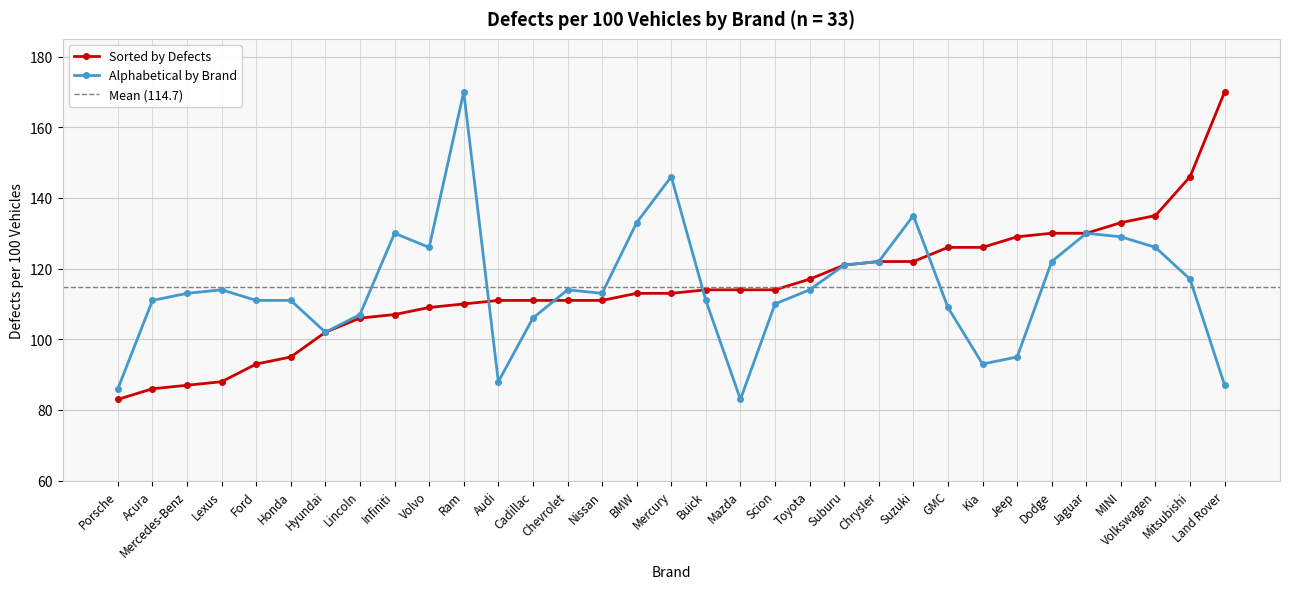

List the series in order of their peak value, highest first.

Sorted by Defects, Alphabetical